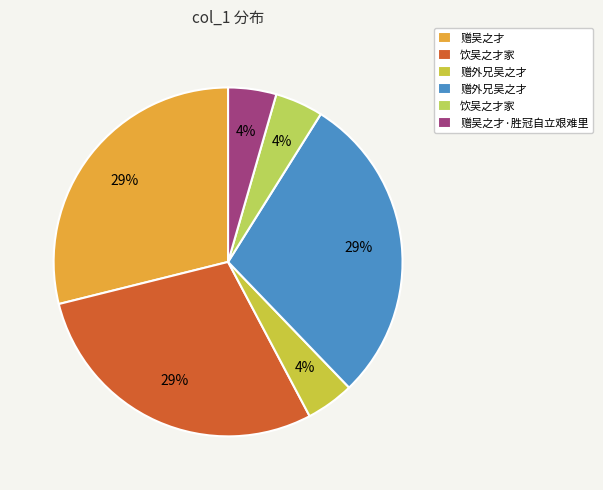

How many segments does this pie chart have?

6